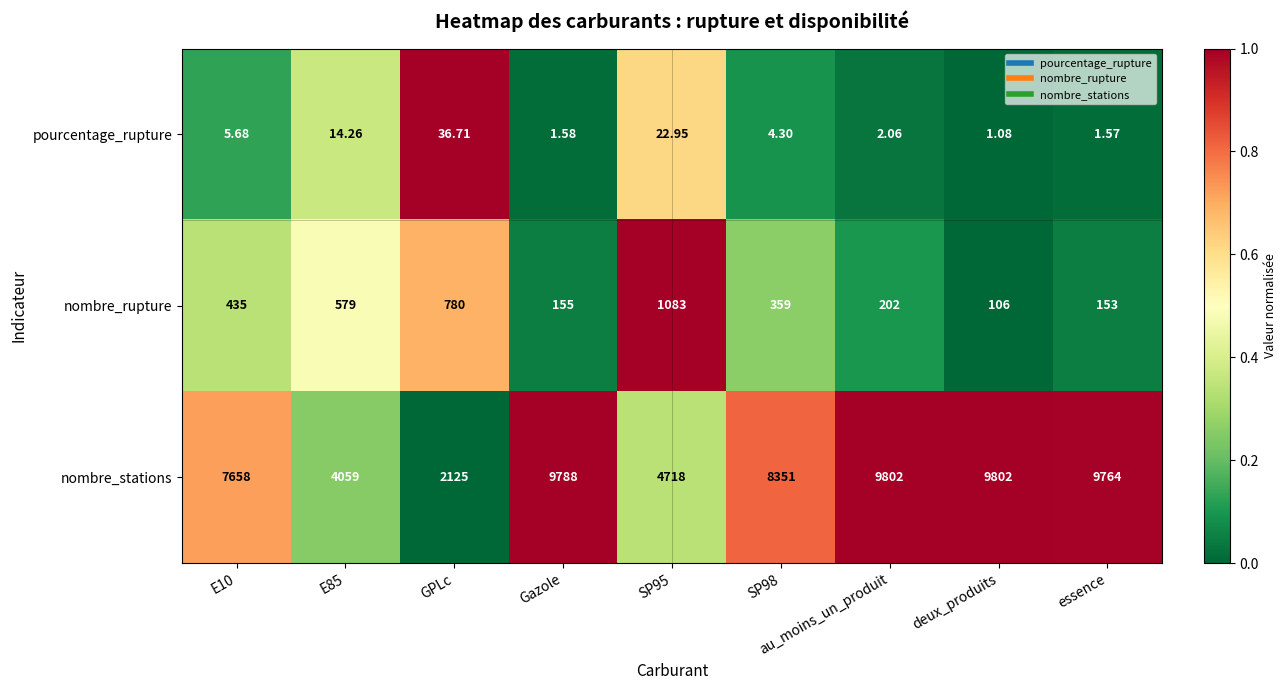

Which series has the widest spread of values?

nombre_stations